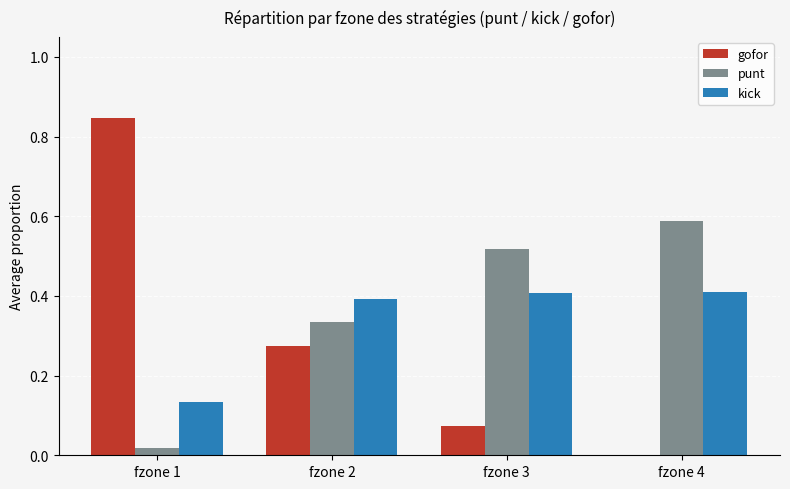

Is the value of punt at fzone 3 greater than the value of gofor at fzone 4?

Yes